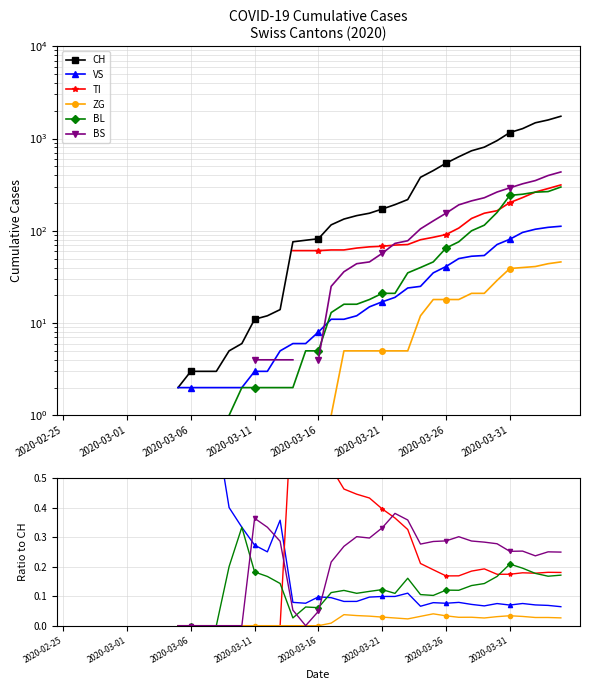

True or false: BL and CH intersect in this chart.

False